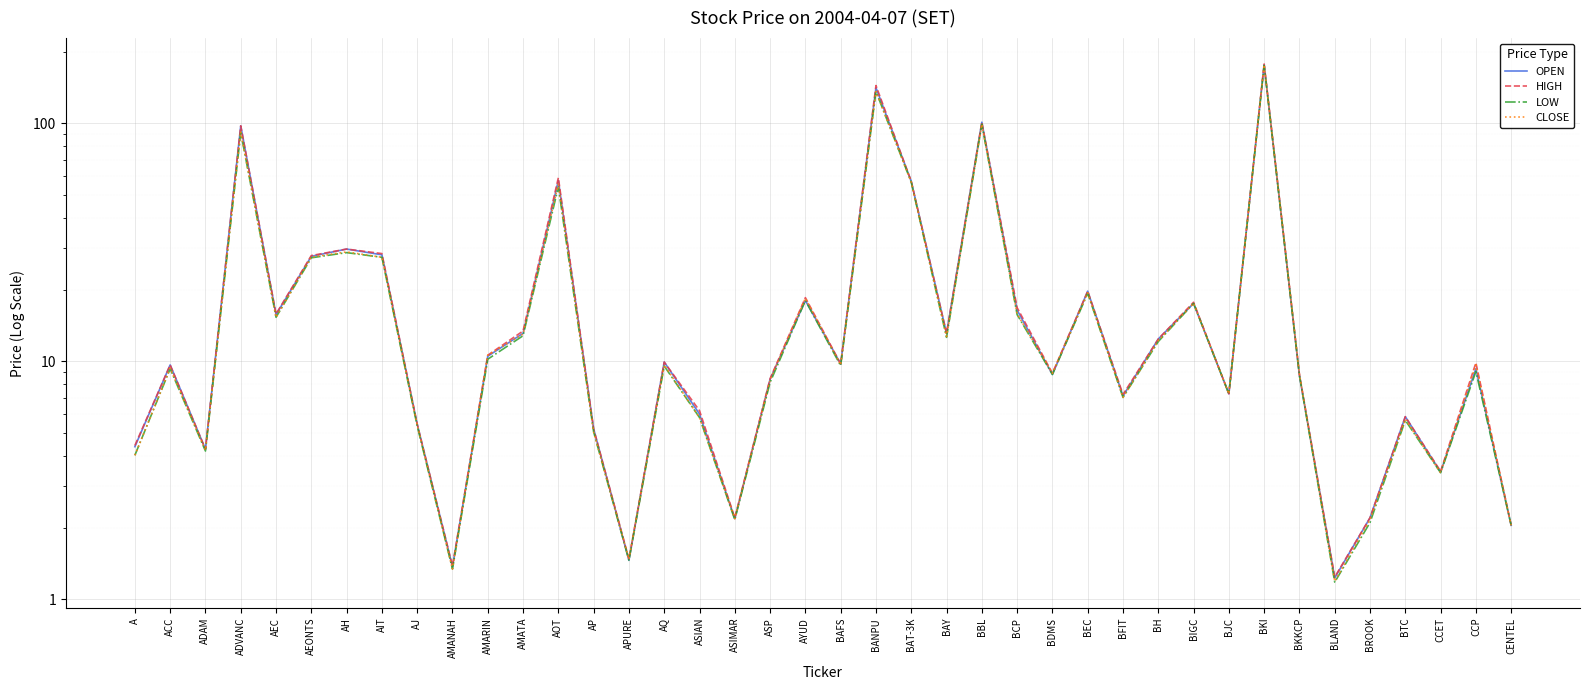

True or false: LOW and HIGH cross at least once.

False